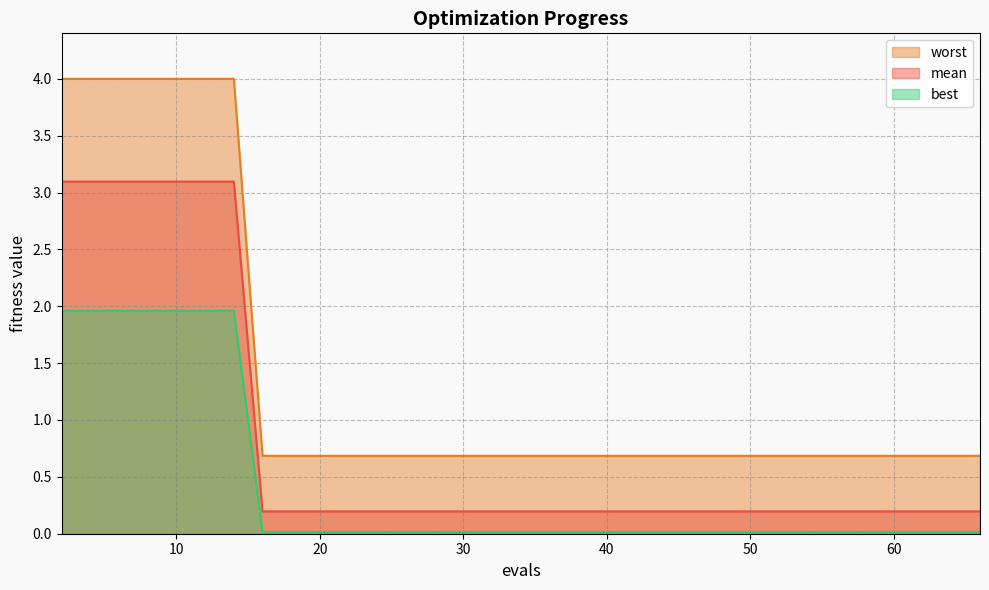

Does the chart display data point markers on the line(s)?

No